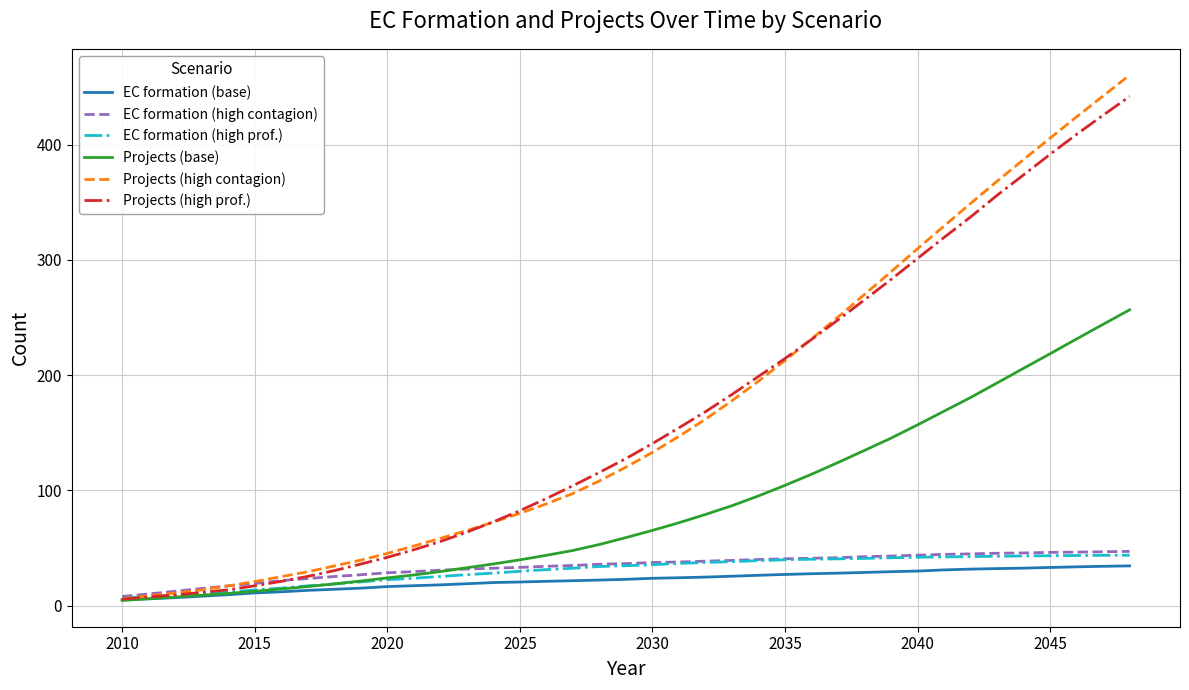

What is the maximum value shown in the chart?

460.3